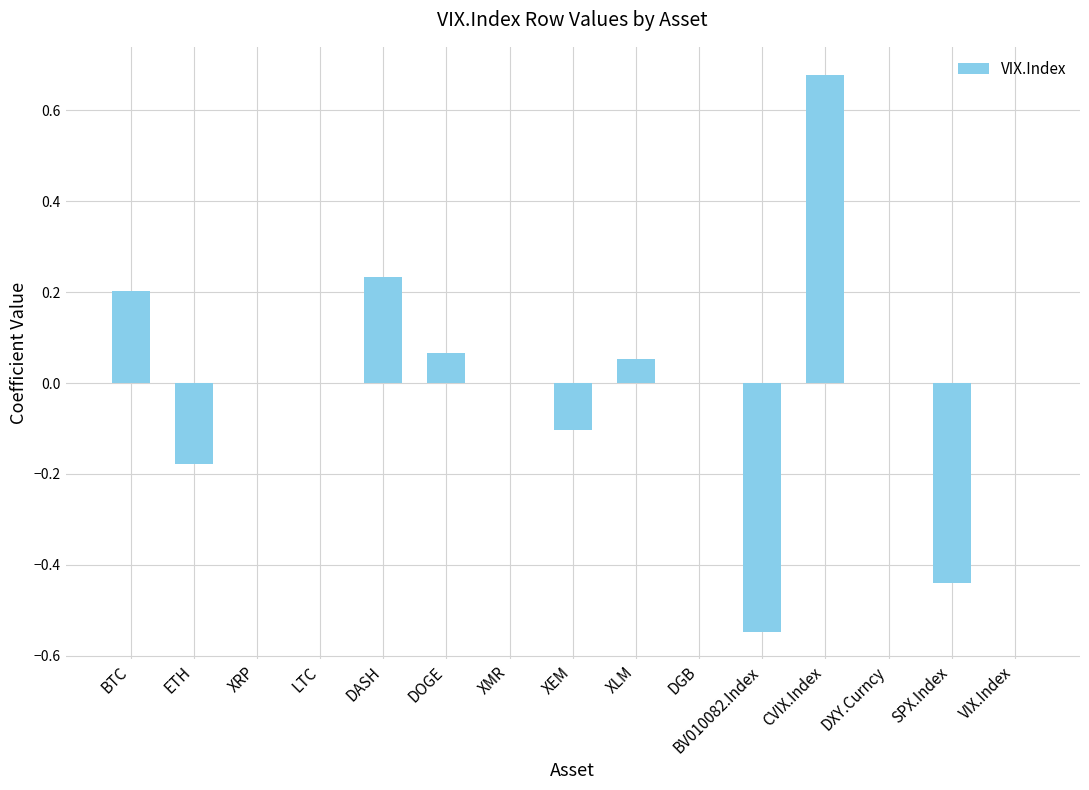

Count the number of categories in the chart.

15